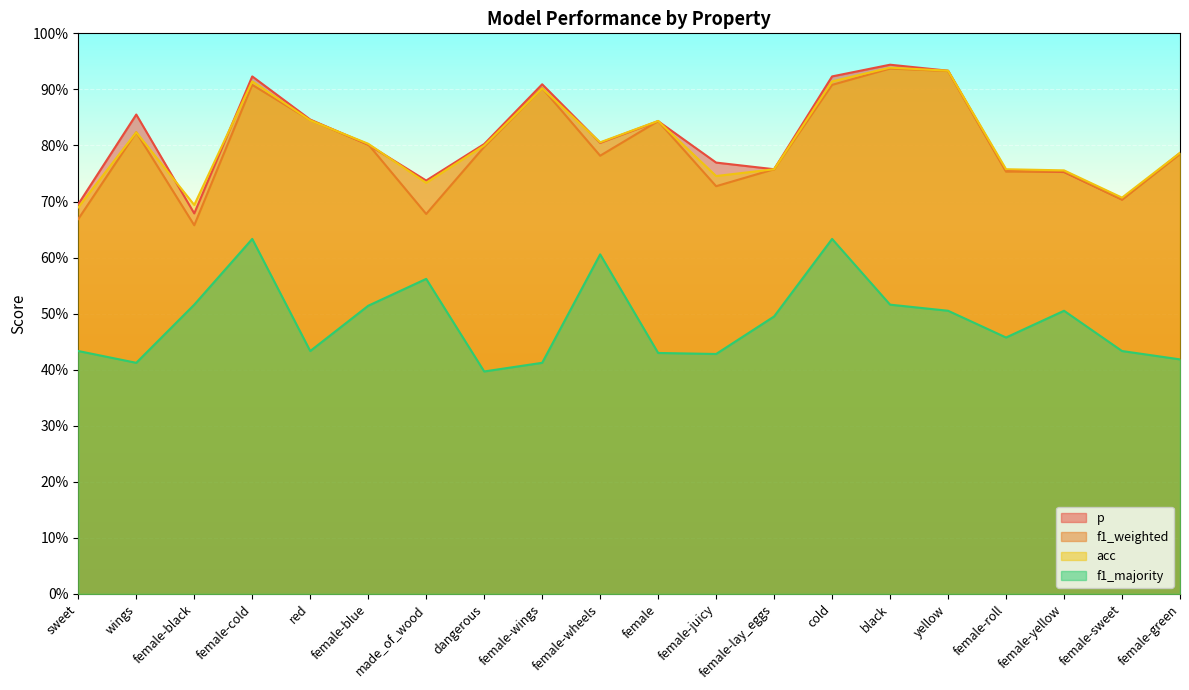

In f1_majority, how many points are higher than both neighbors (excluding endpoints)?

5